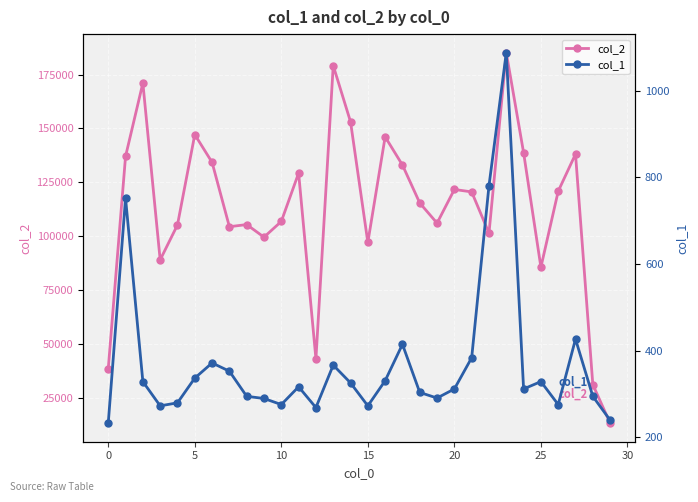

True or false: col_2 and col_1 cross at least once.

False